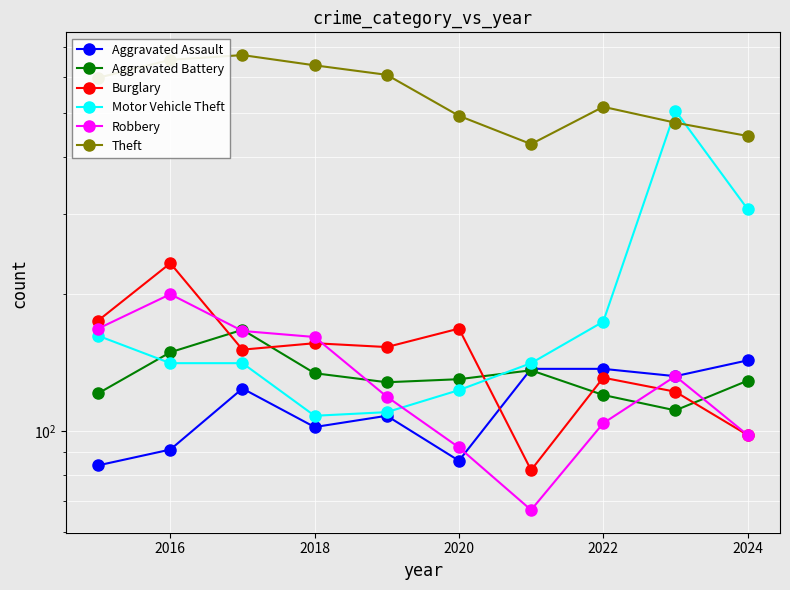

True or false: Motor Vehicle Theft and Robbery cross at least once.

True